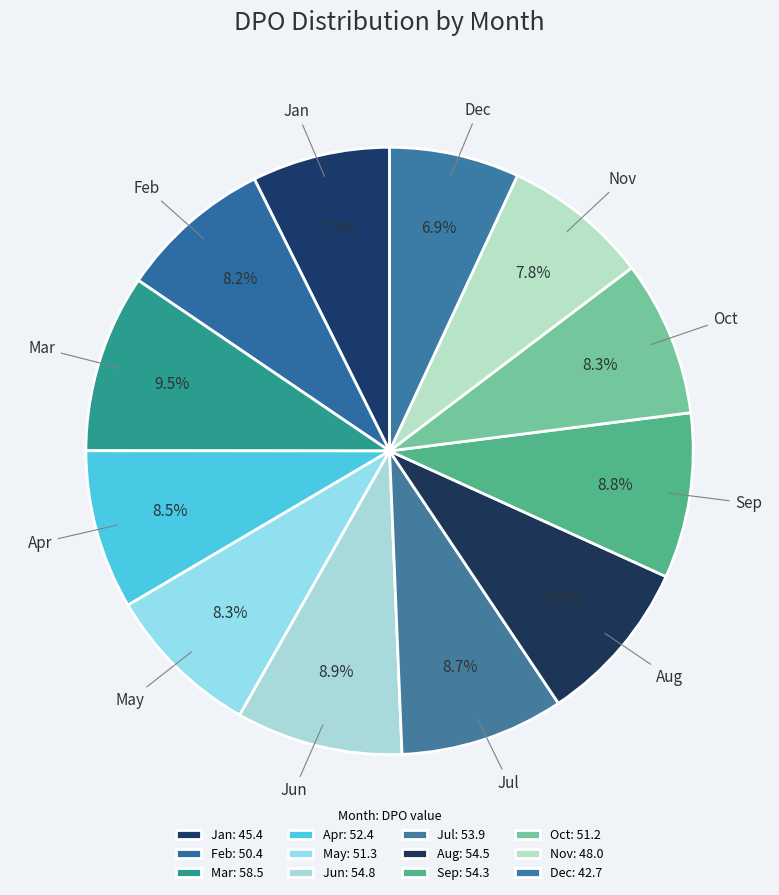

What is the ratio of the value at Sep to the value at Jul?

1.0